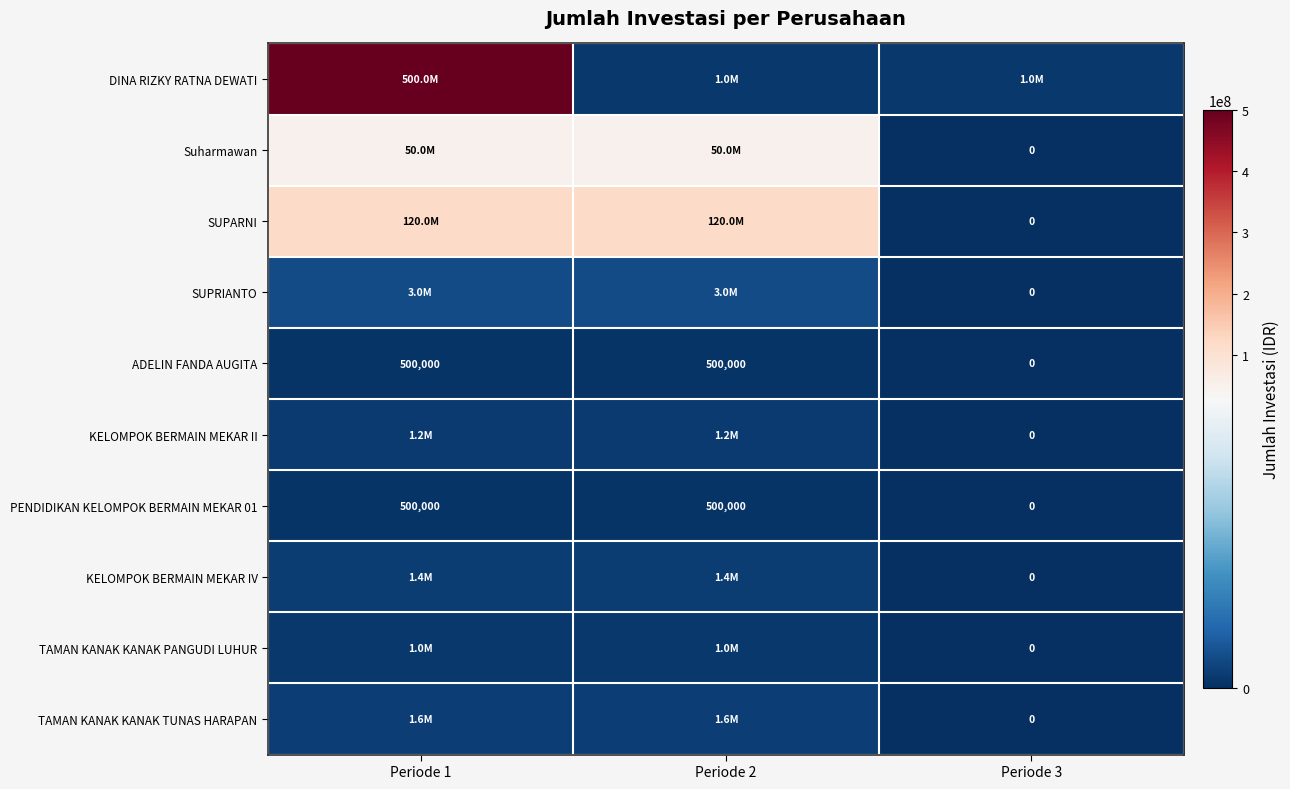

What is the total value across all series at Periode 3?

1000000